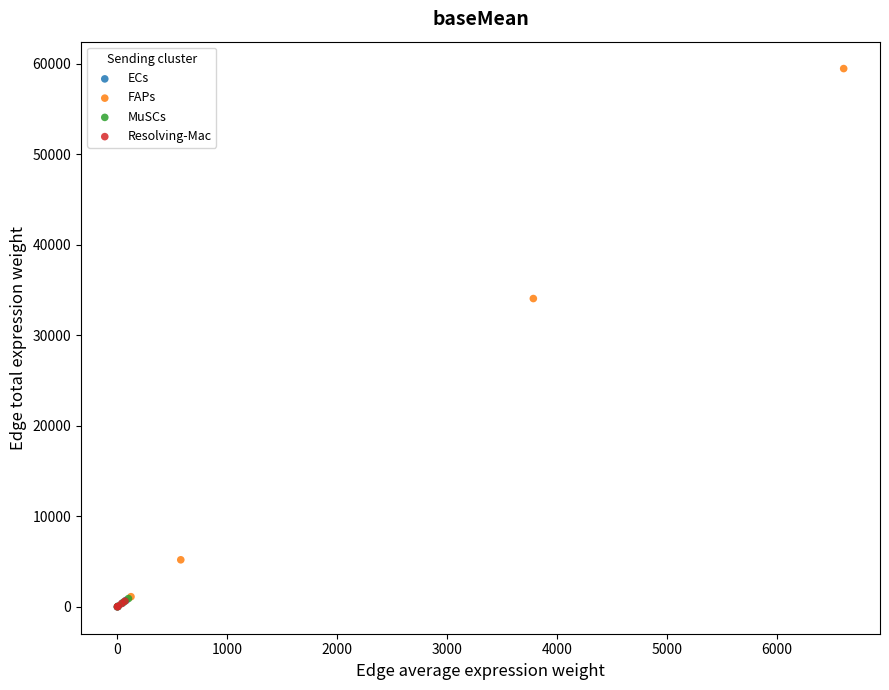

Which series contains the highest Y value?

FAPs